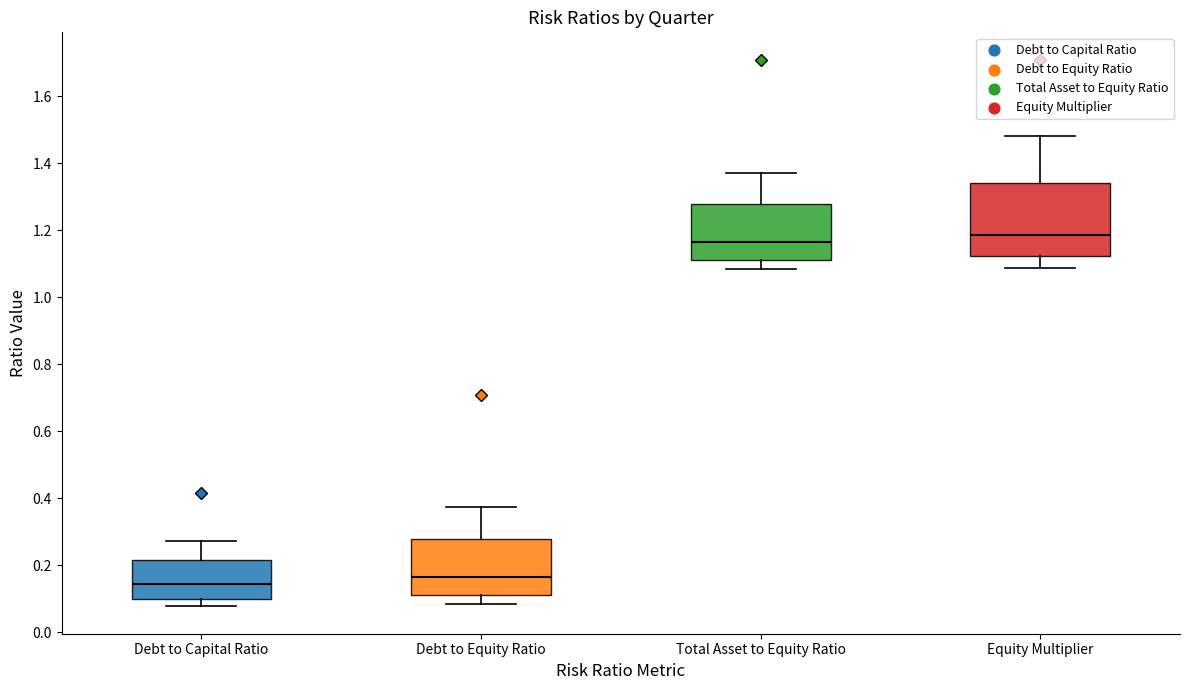

Reading left to right, read every box against the y-axis: the position of its median line, the range the box covers, and the ends of its whiskers. The values are not printed on the chart, so give them approximately, as read against the axis.

Debt to Capital Ratio: median 0.14, box 0.10 to 0.22, whiskers 0.08 to 0.28
Debt to Equity Ratio: median 0.16, box 0.12 to 0.28, whiskers 0.08 to 0.38
Total Asset to Equity Ratio: median 1.16, box 1.12 to 1.28, whiskers 1.08 to 1.38
Equity Multiplier: median 1.18, box 1.12 to 1.34, whiskers 1.08 to 1.48